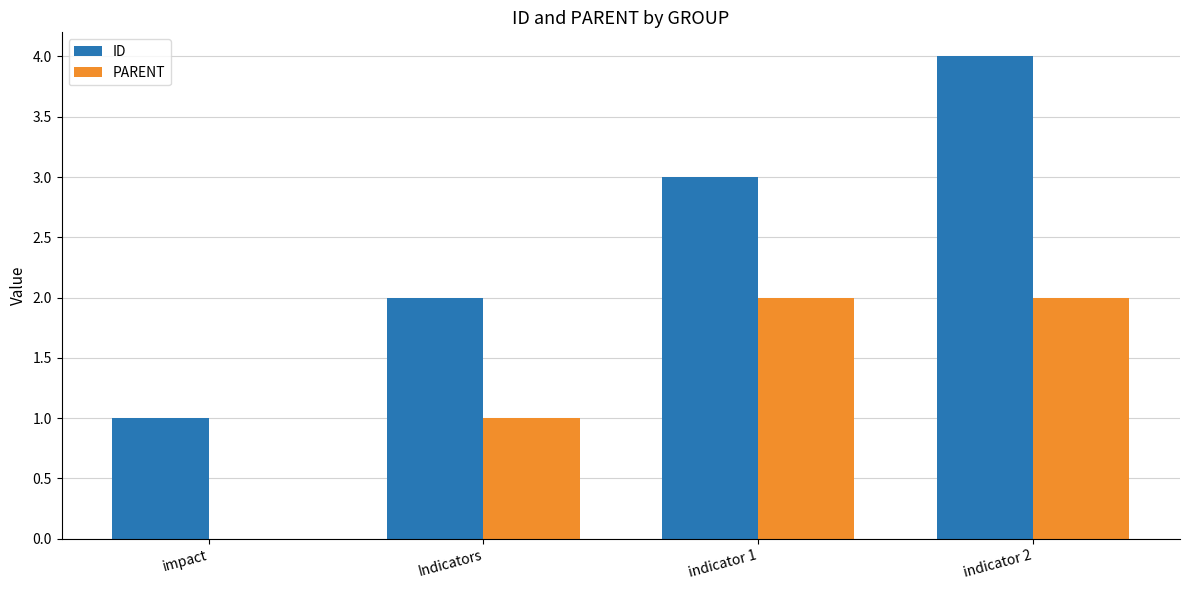

What is the highest value of the PARENT series?

2